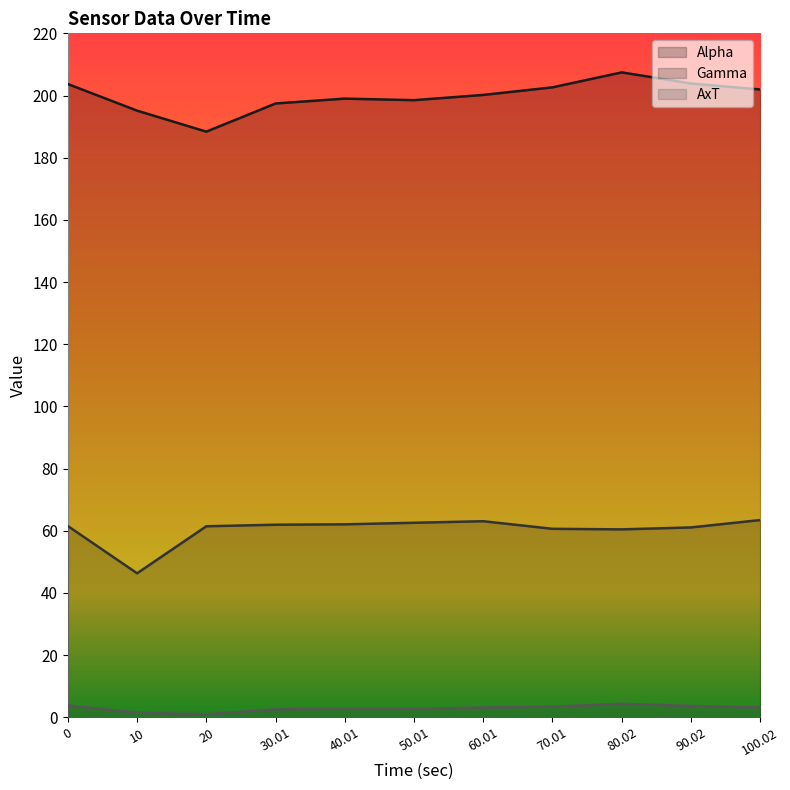

List the series in order of their peak value, lowest first.

AxT, Gamma, Alpha